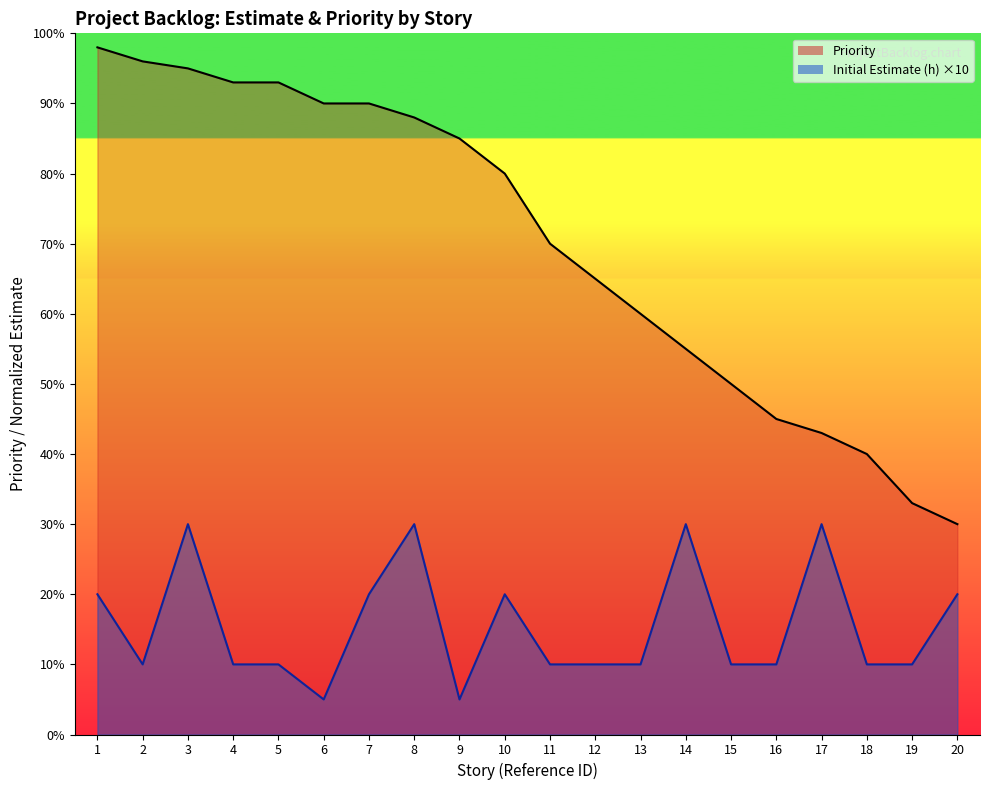

True or false: Initial Estimate (h) and Priority cross at least once.

False